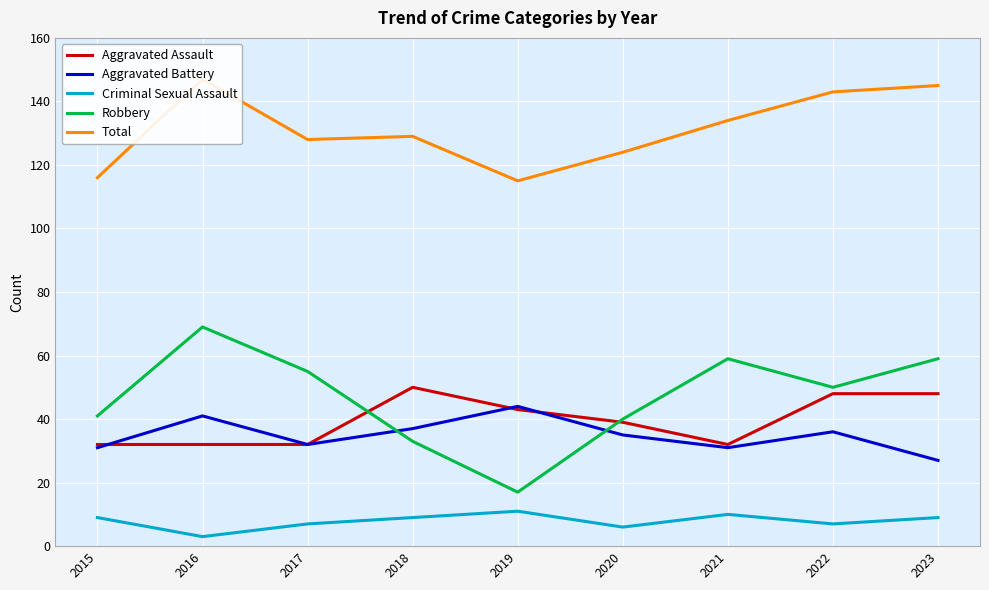

What is the difference between the highest and lowest values at 2019?

104